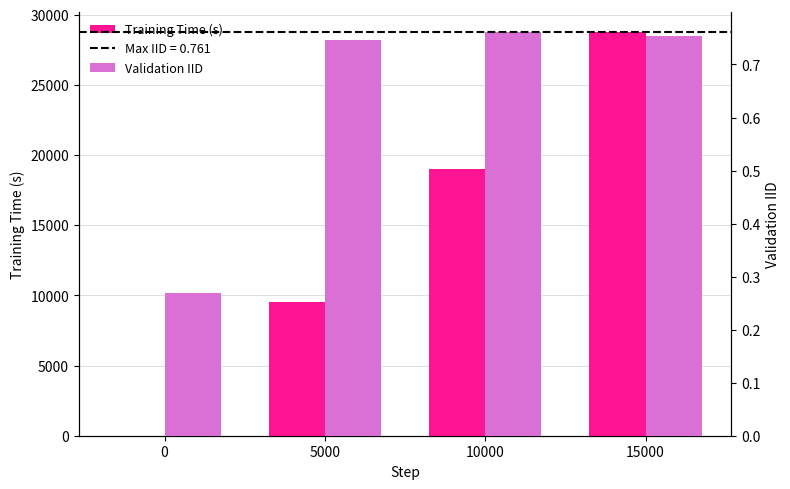

What is the spread (max minus min) of values at 15000?

28771.2